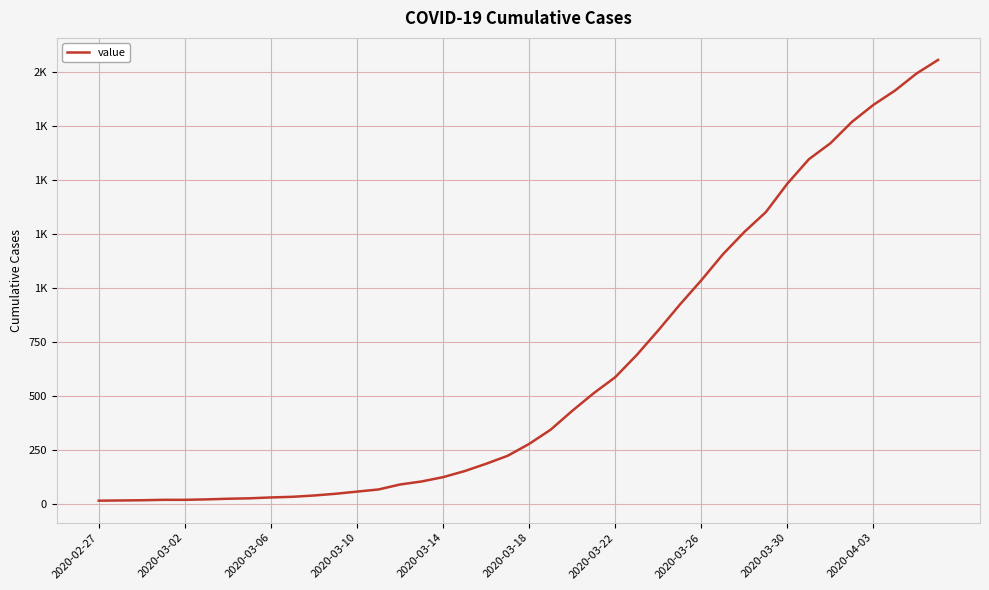

True or false: the data has more than 0 interior local peaks.

False